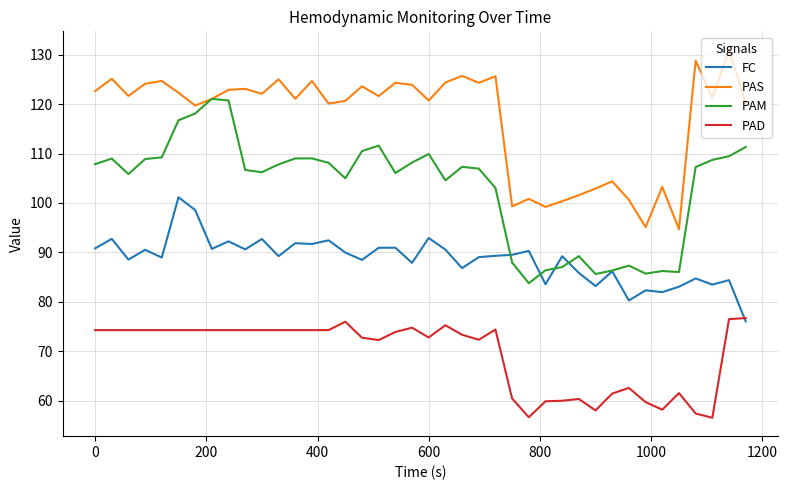

What is the difference between the maximum and minimum values in the PAS series?

36.3